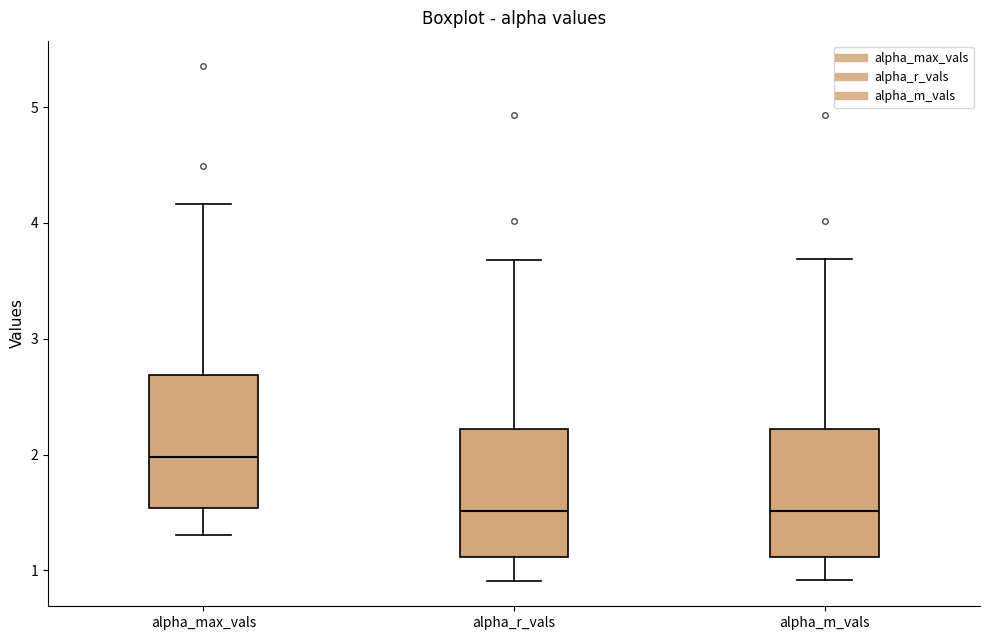

Which box has the highest median line?

alpha_max_vals